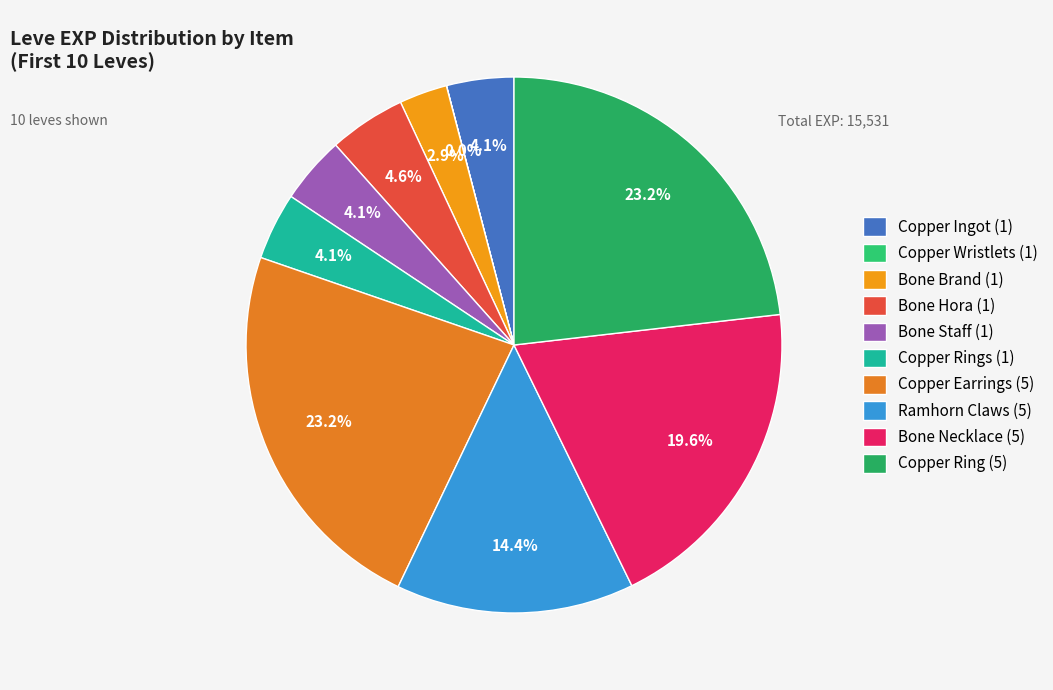

Which slice is the smallest?

Copper Wristlets (1)